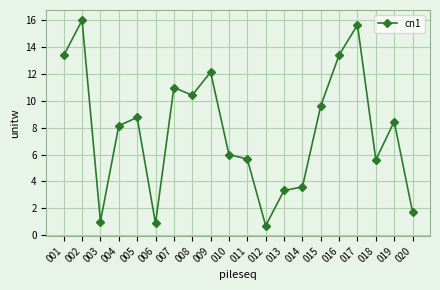

The value at 017 is 15.7. True or false?

True